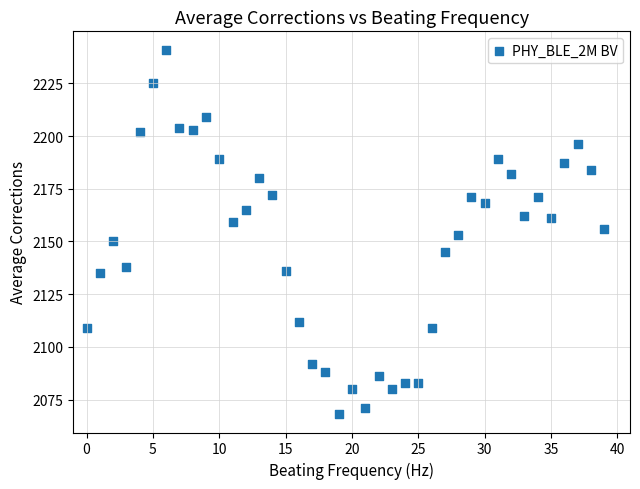

Count the number of points in this scatter plot.

40